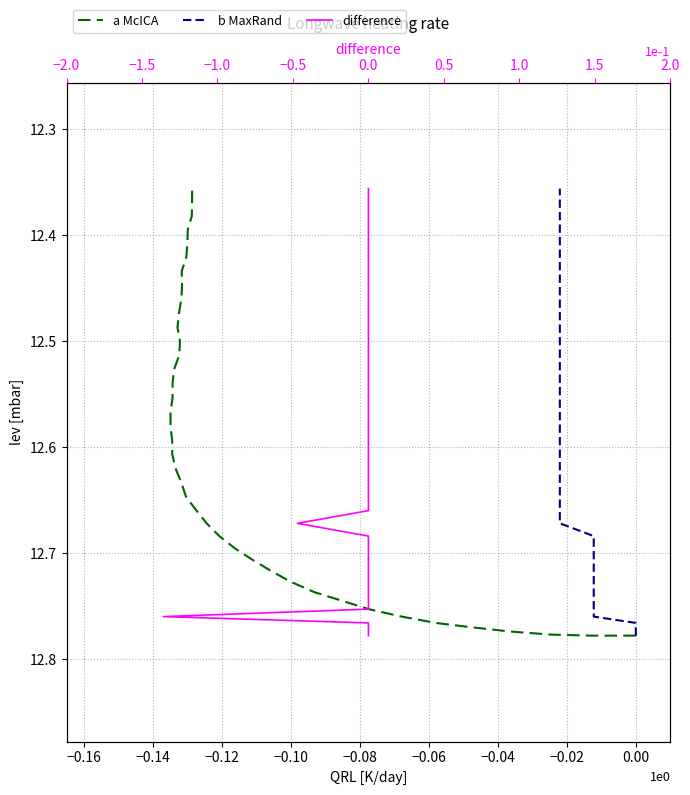

Does the chart have visible grid lines?

Yes